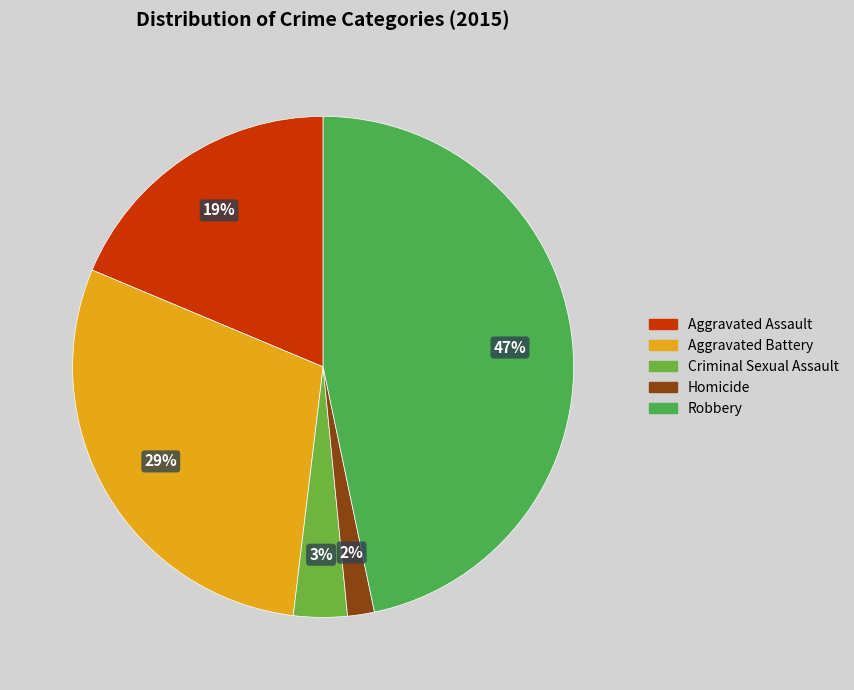

What percentage do Criminal Sexual Assault and Homicide together represent?

5.2%